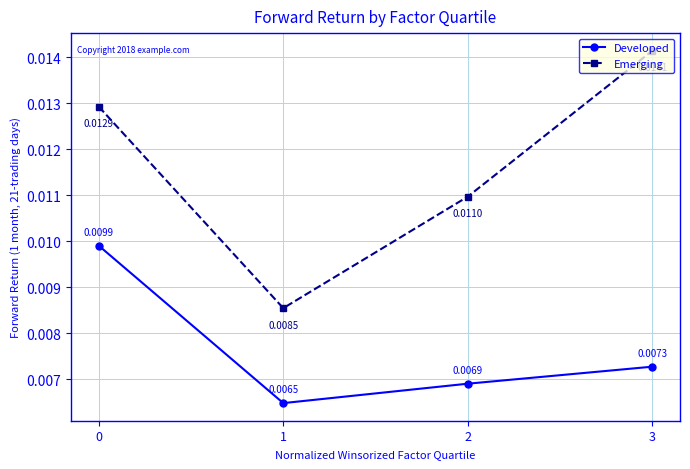

Which series has the widest spread of values?

Emerging